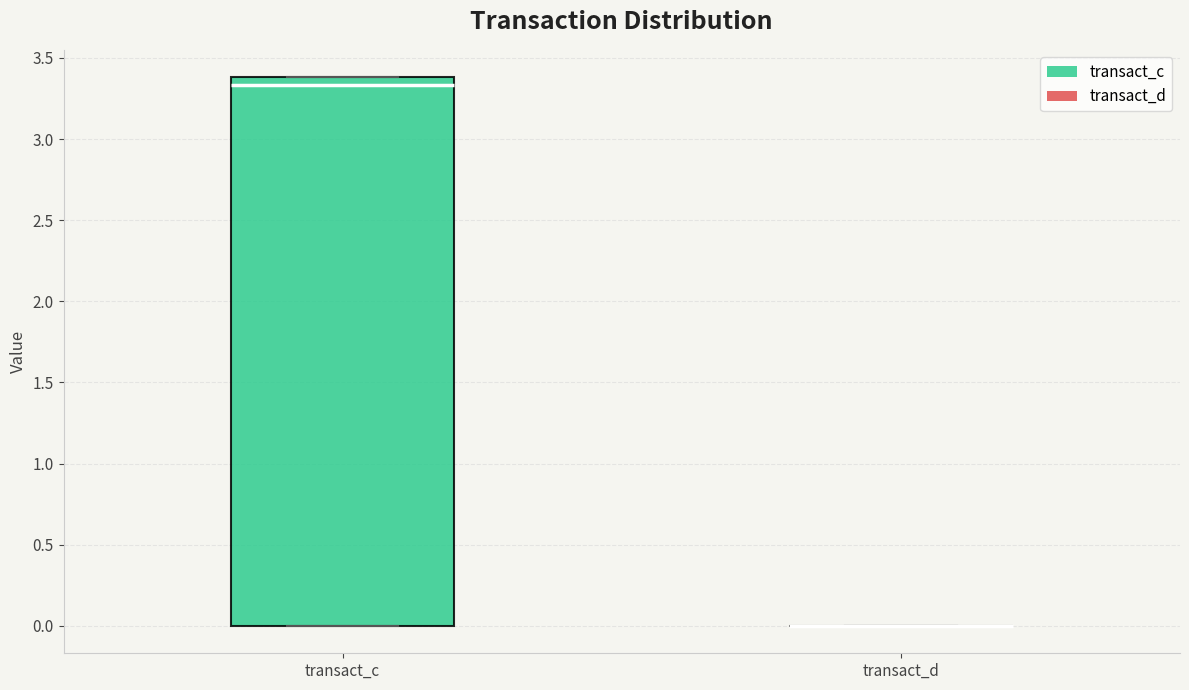

Where is the upper edge of the box for transact_c on the y-axis? The values are not printed on the chart, so give them approximately, as read against the axis.

3.40